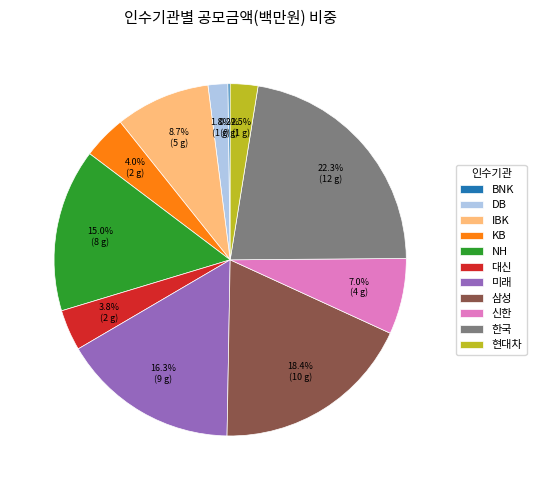

To the nearest percent, what is the difference between the largest and smallest slice percentages?

22%